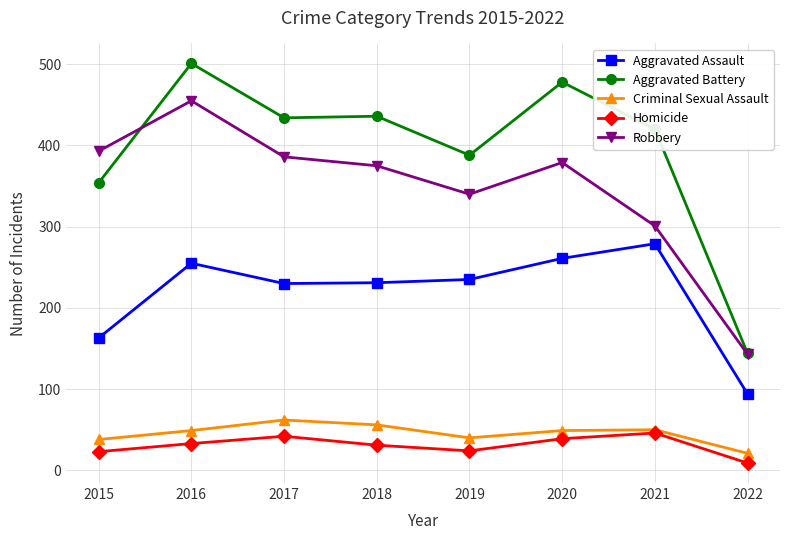

Which series has the widest spread of values?

Aggravated Battery